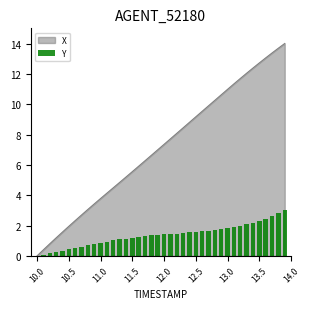

How many bars are there in total?

40